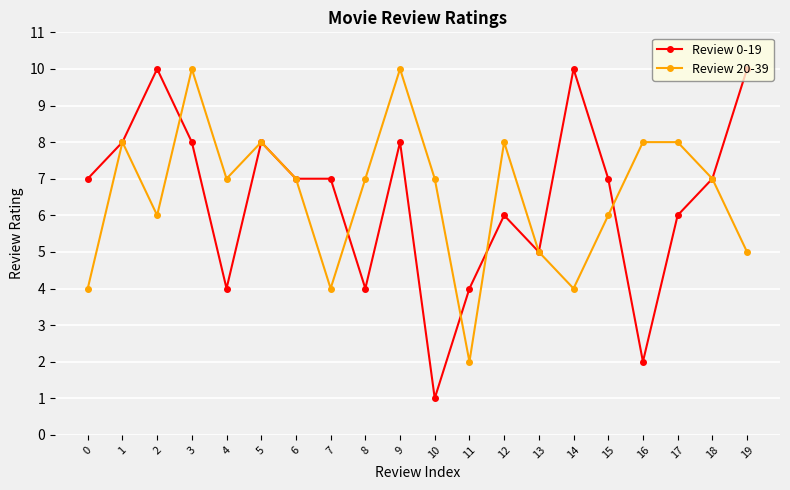

What is the difference between the highest and lowest values at 7?

3